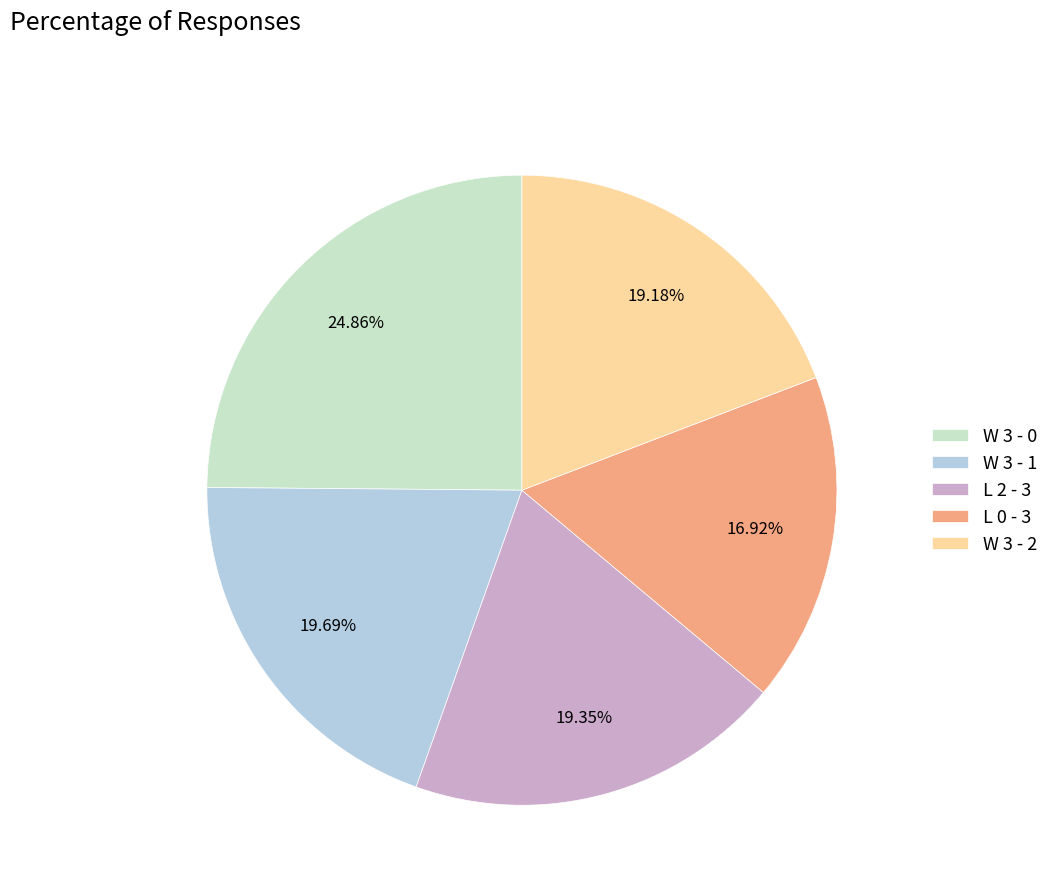

Count the number of slices in the pie.

5